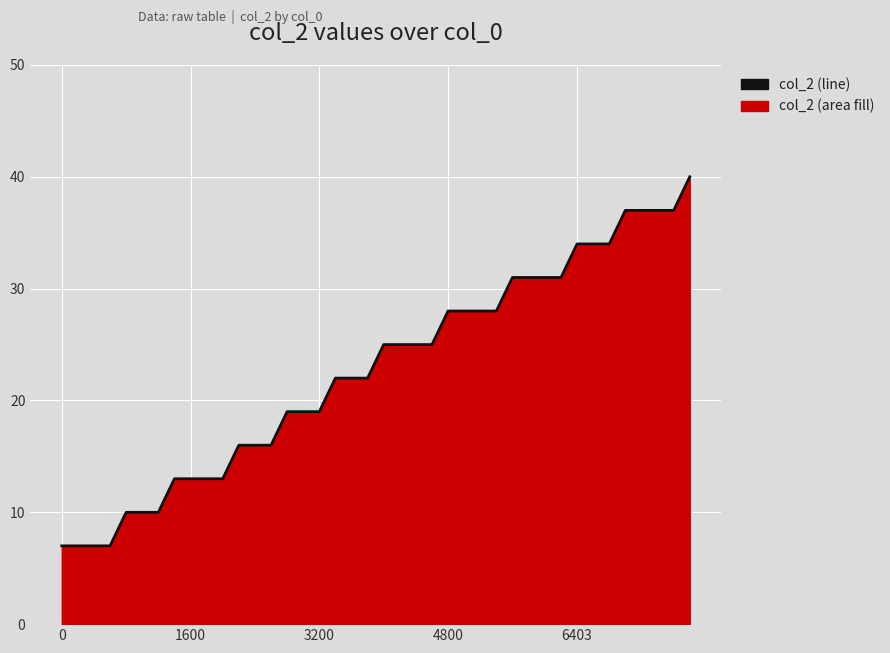

What is the difference between the maximum and minimum values?

33